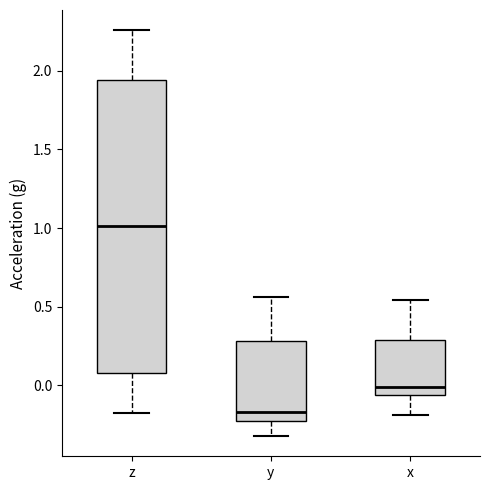

Reading left to right, transcribe this box plot: for each box, give where its median line is, the range the box spans, and where its two whiskers end, as read against the y-axis. The values are not printed on the chart, so give them approximately, as read against the axis.

z: median 1.00, box 0.10 to 1.95, whiskers -0.20 to 2.25
y: median -0.15, box -0.25 to 0.30, whiskers -0.30 to 0.55
x: median 0.00, box -0.05 to 0.30, whiskers -0.20 to 0.55